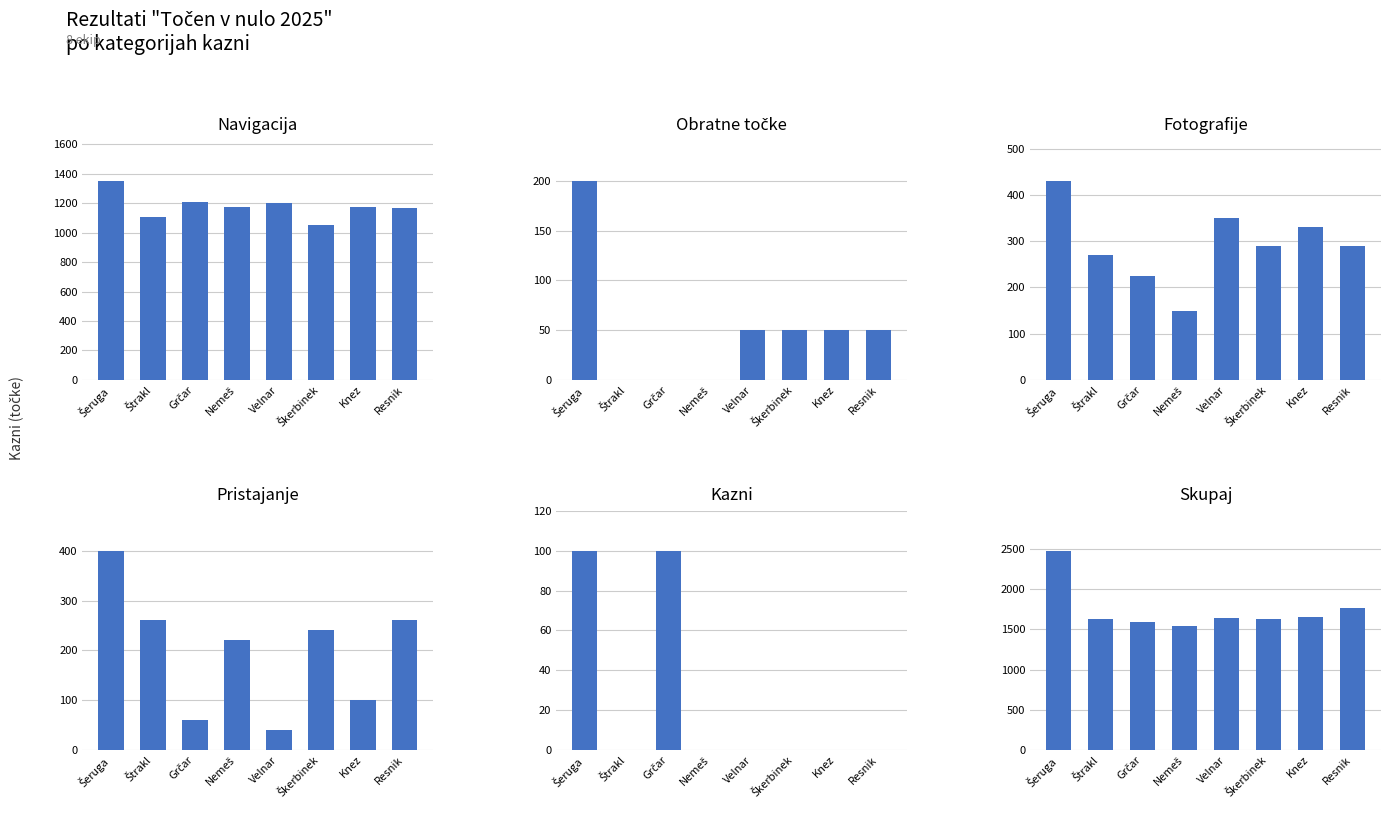

List the series in order of their peak value, lowest first.

Kazni, Obratne točke, Pristajanje, Fotografije, NAVIGACIJA, SKUPAJ